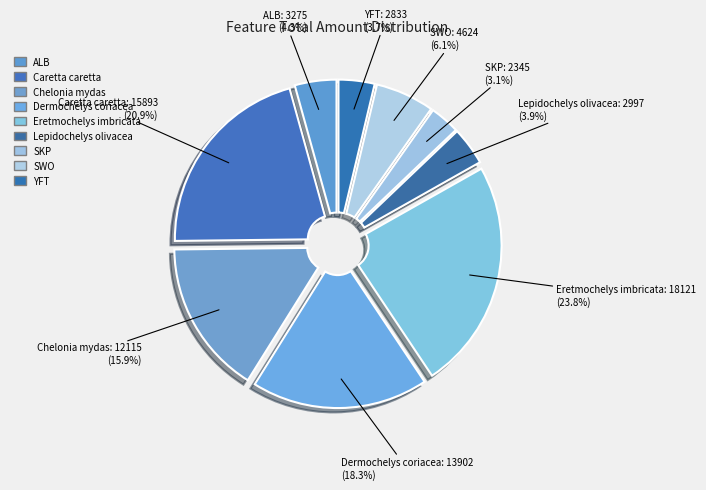

Rank the categories by value from highest to lowest.

Eretmochelys_imbricata_IUCN, Caretta_caretta_IUCN, Dermochelys_coriacea_IUCN, Chelonia_mydas_IUCN, SWO, ALB, Lepidochelys_olivacea_IUCN, YFT, SKP